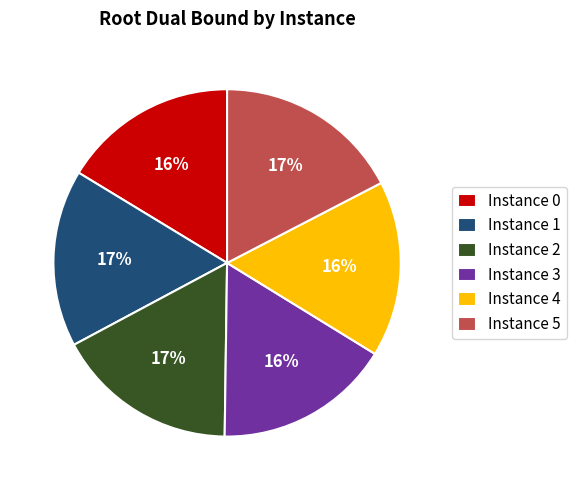

What is the ratio of the value at Instance 3 to the value at Instance 4?

1.0